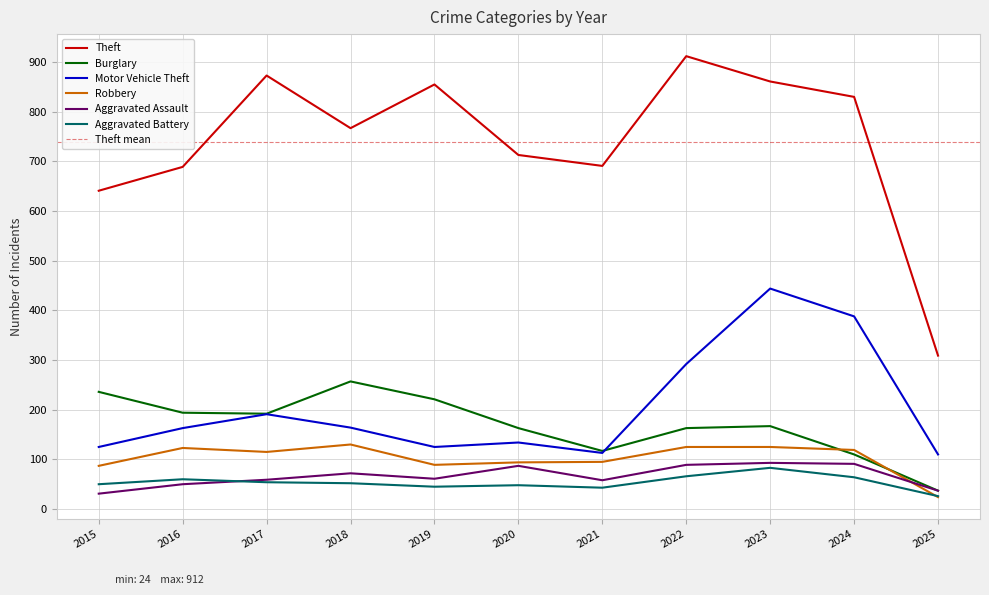

How many values in the Theft series exceed 767?

5